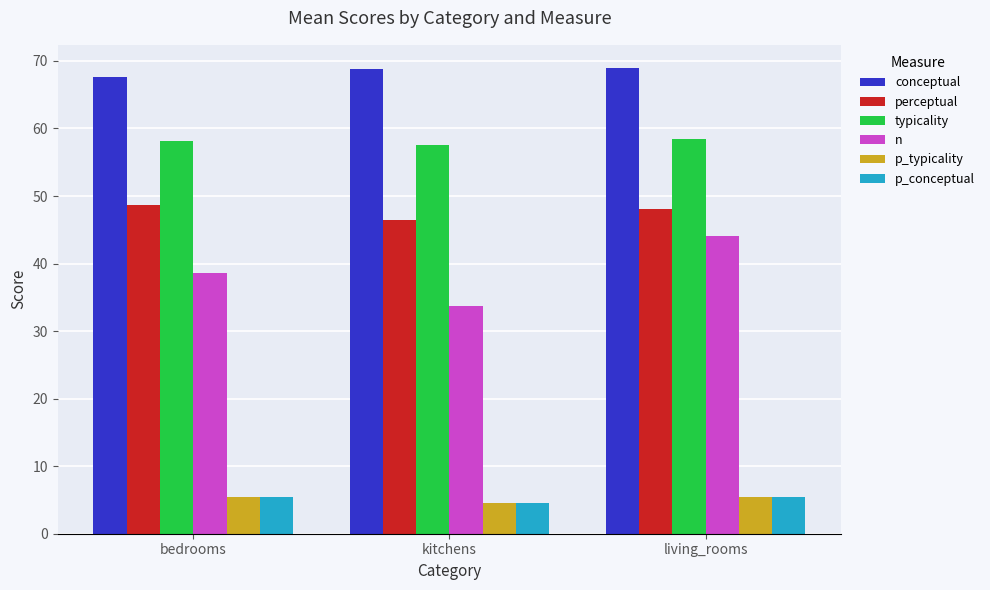

Read the conceptual value at bedrooms.

67.7